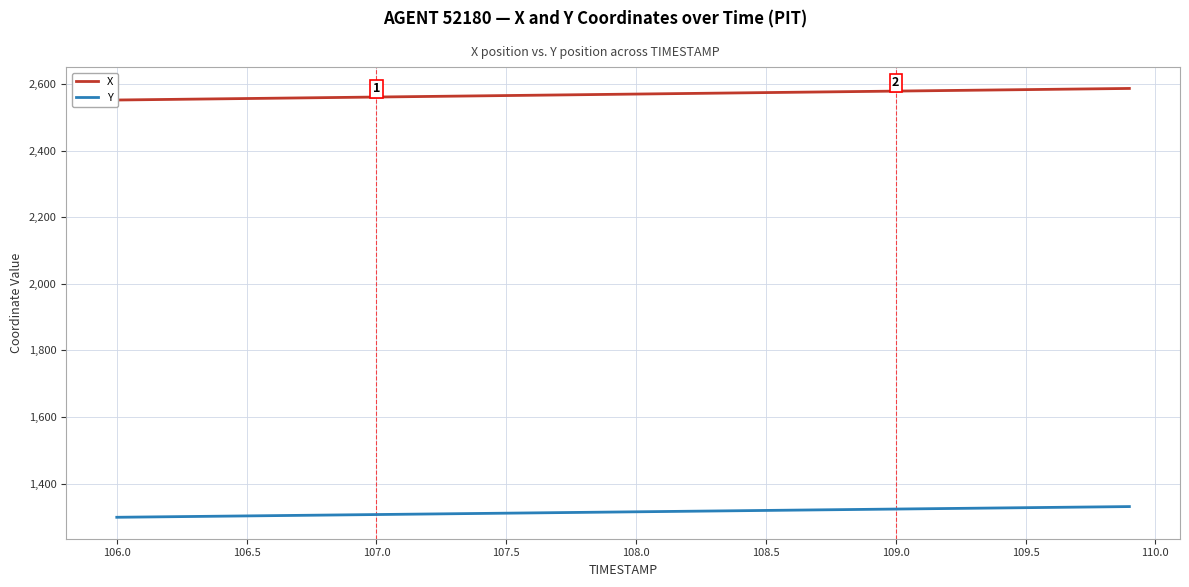

What is the highest value of the Y series?

1331.0